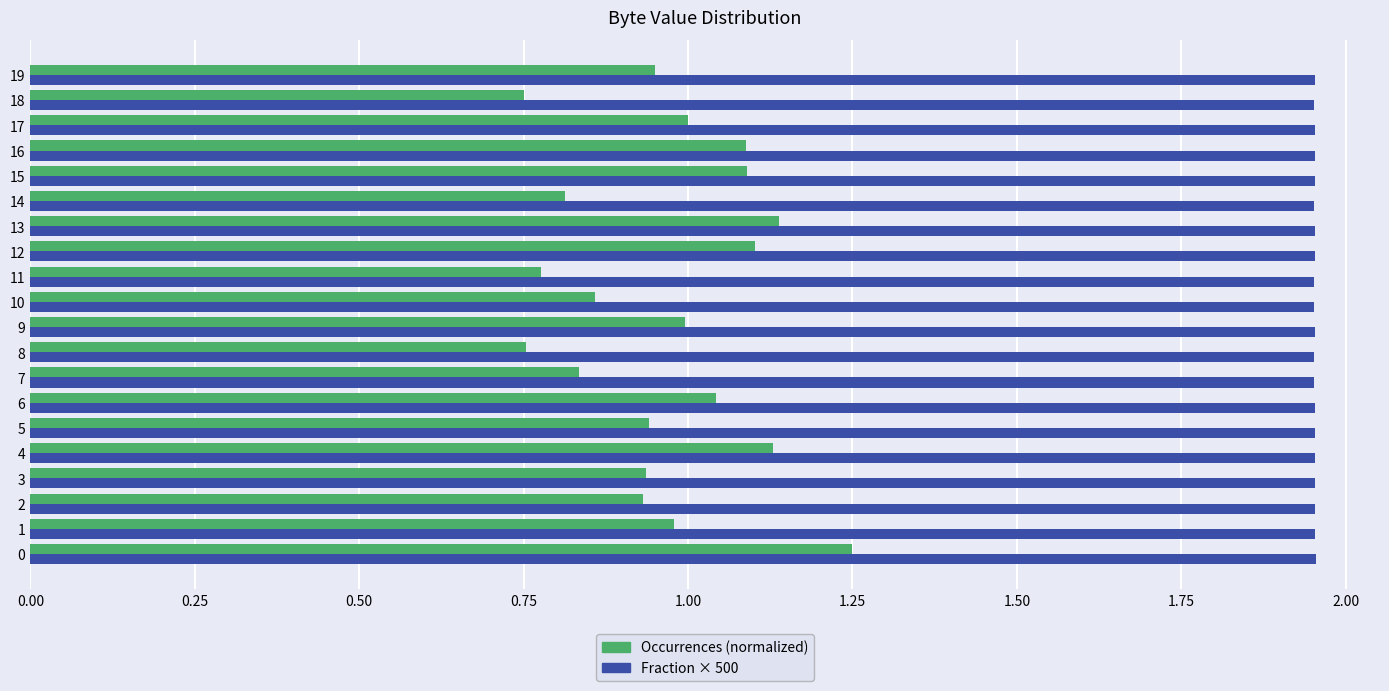

Which series has the largest total across all categories?

Fraction × 500